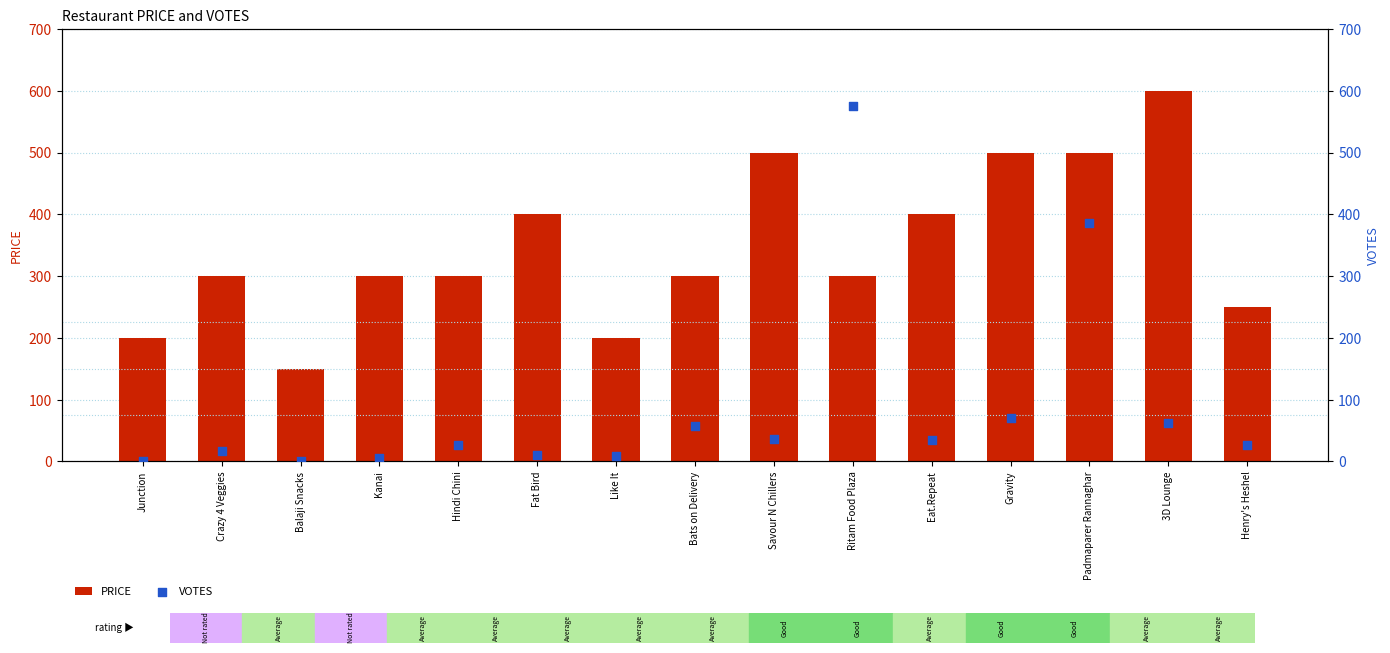

Is the value of VOTES at Kanai greater than the value of PRICE at Eat.Repeat?

No